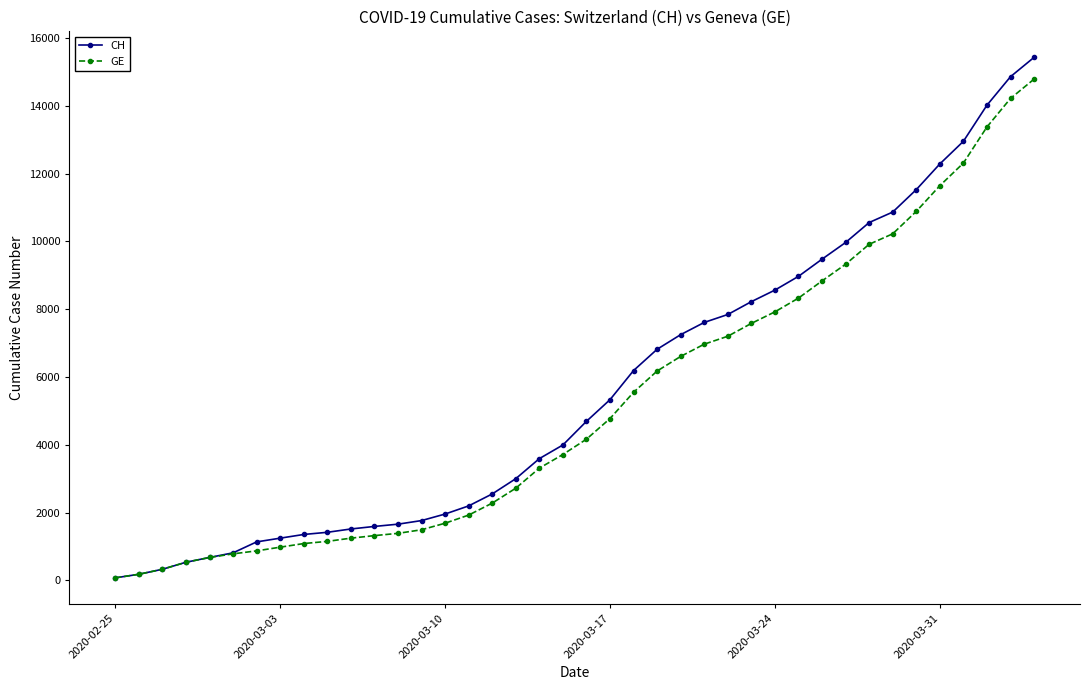

What is the maximum value for GE?

14791